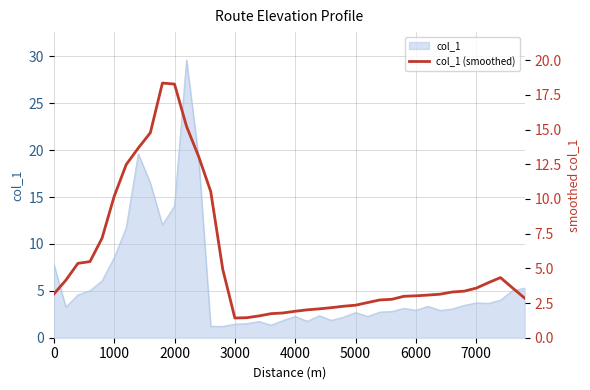

The value at 38 is 0.8. True or false?

False